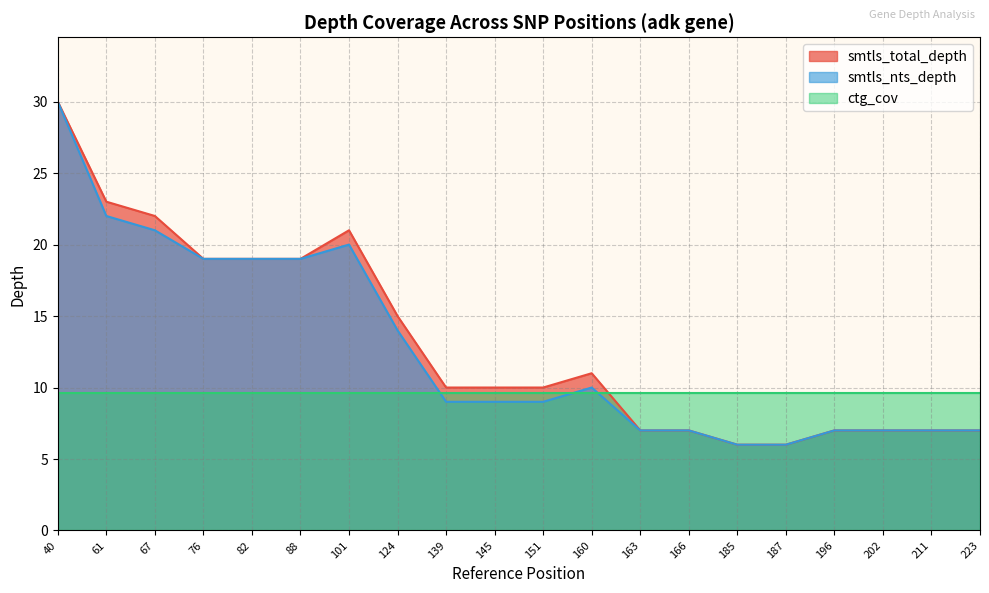

At which category is the sum across all series the highest?

40